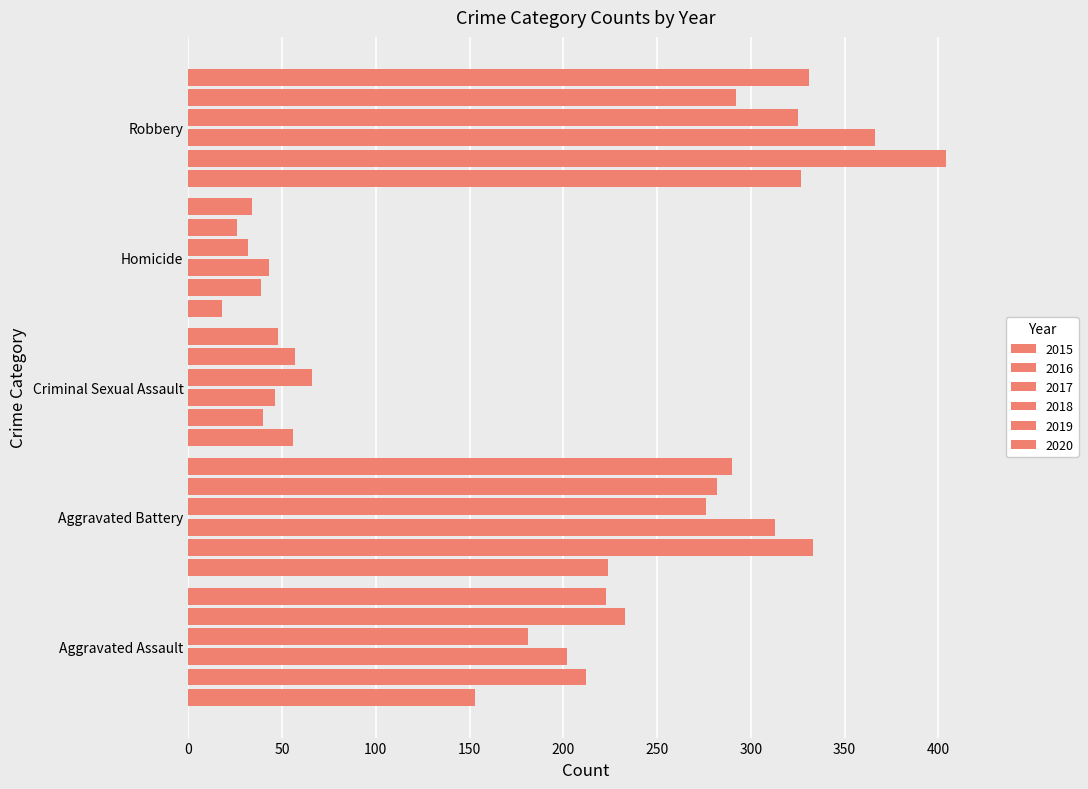

How many distinct data groups are displayed?

6